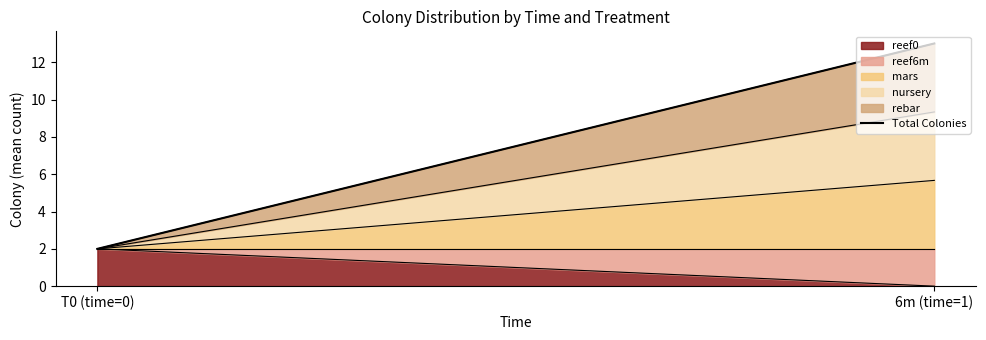

True or false: the data shows 20.1 at 6m (time=1).

False